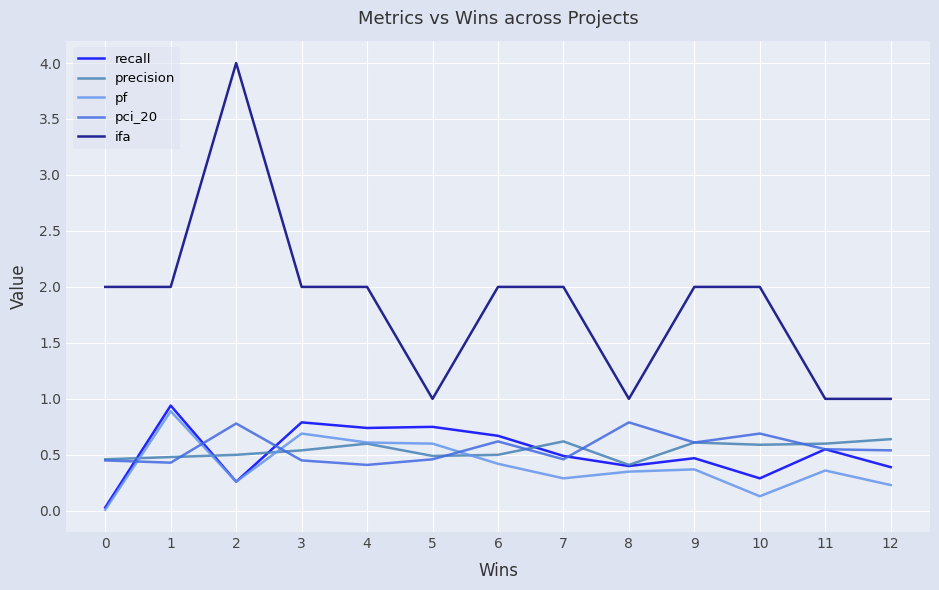

True or false: pci_20 and ifa cross at least once.

False